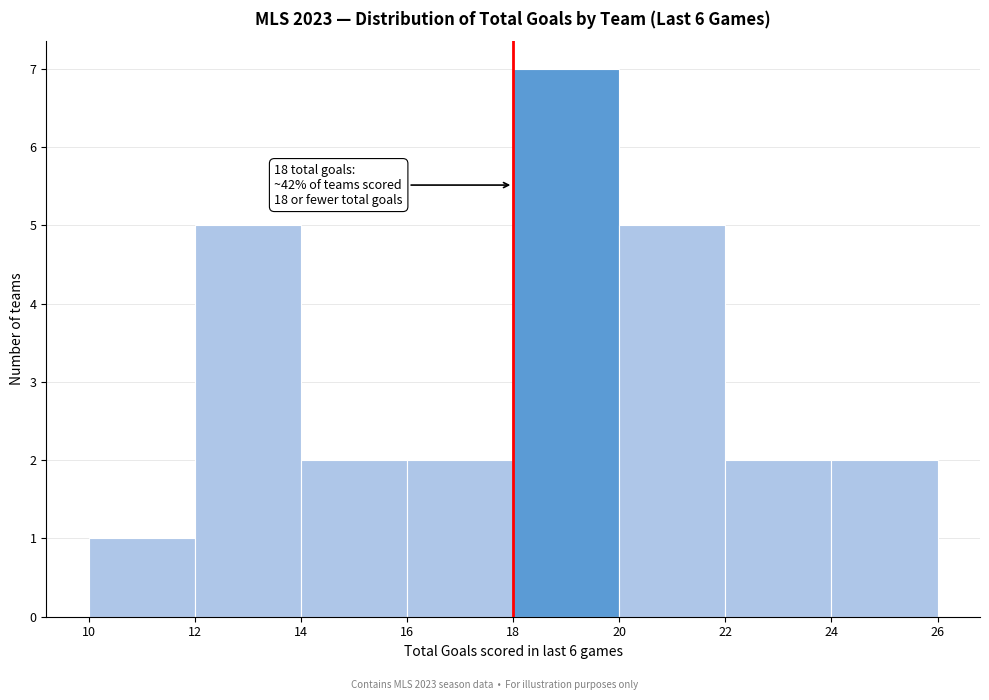

Which range on the x-axis has the tallest bar?

18 to 20